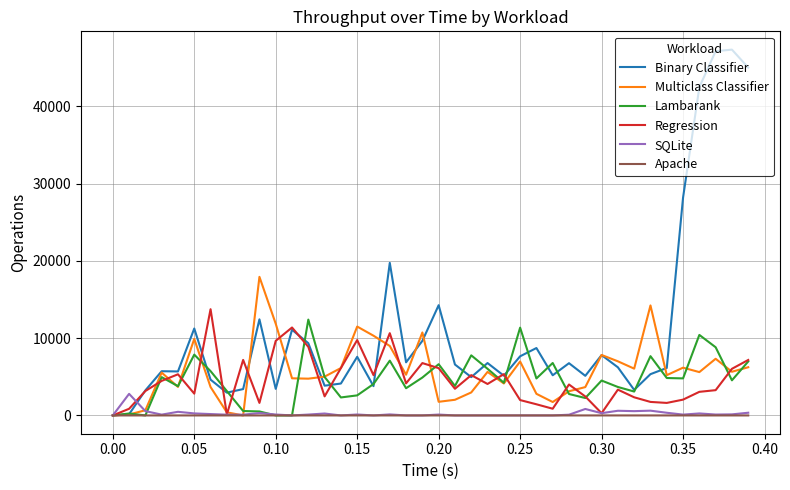

What is the highest value of the Binary Classifier series?

47329